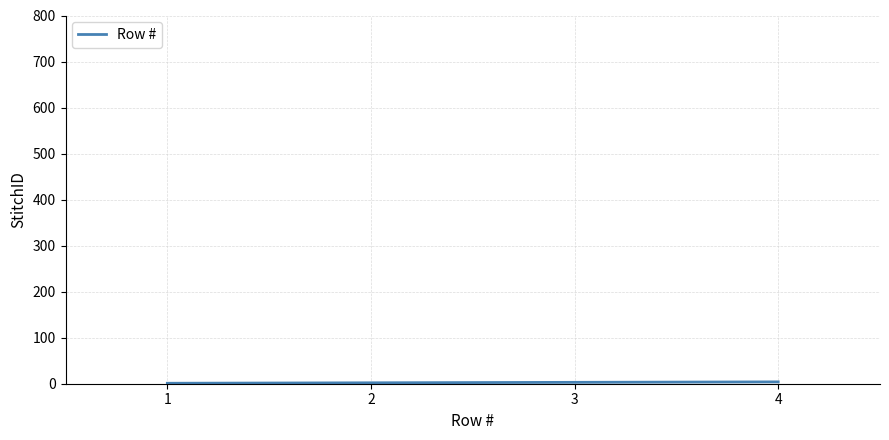

True or false: the data has more than 2 interior local peaks.

False